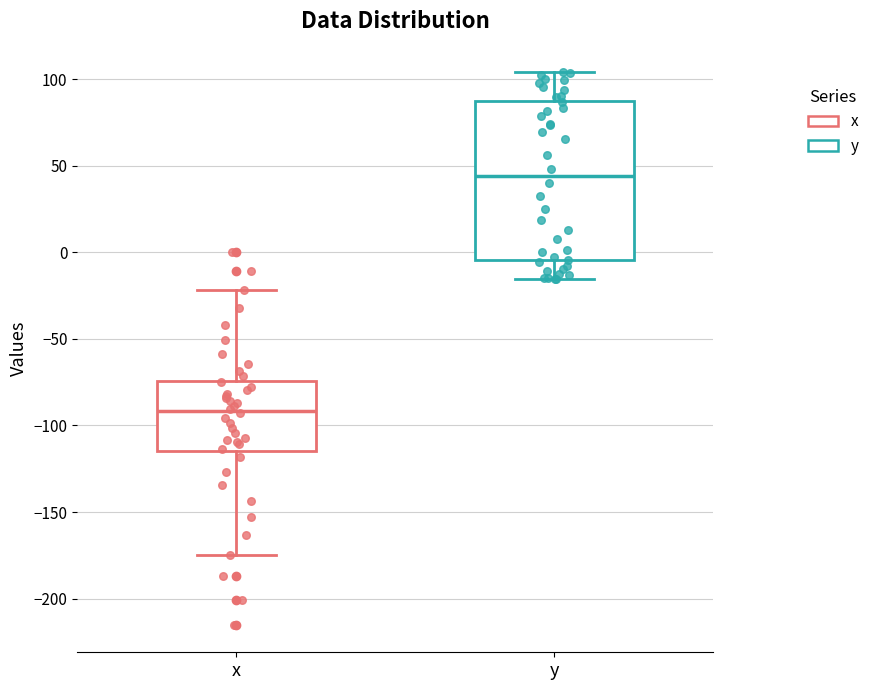

Reading left to right, transcribe this box plot: for each box, give where its median line is, the range the box spans, and where its two whiskers end, as read against the y-axis. The values are not printed on the chart, so give them approximately, as read against the axis.

x: median -90, box -115 to -75, whiskers -175 to -20
y: median 45, box -5 to 85, whiskers -15 to 105